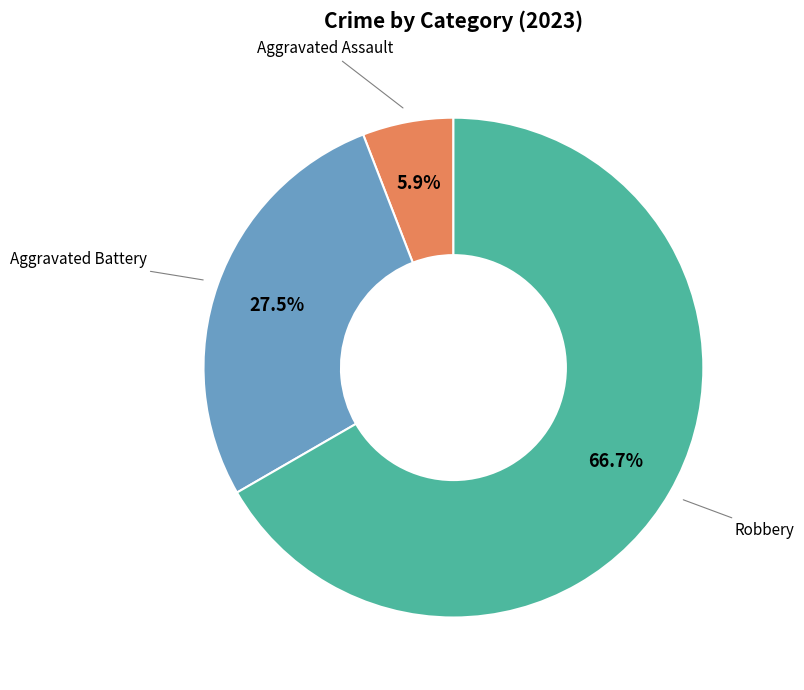

Is there any slice that represents more than half of the pie?

Yes